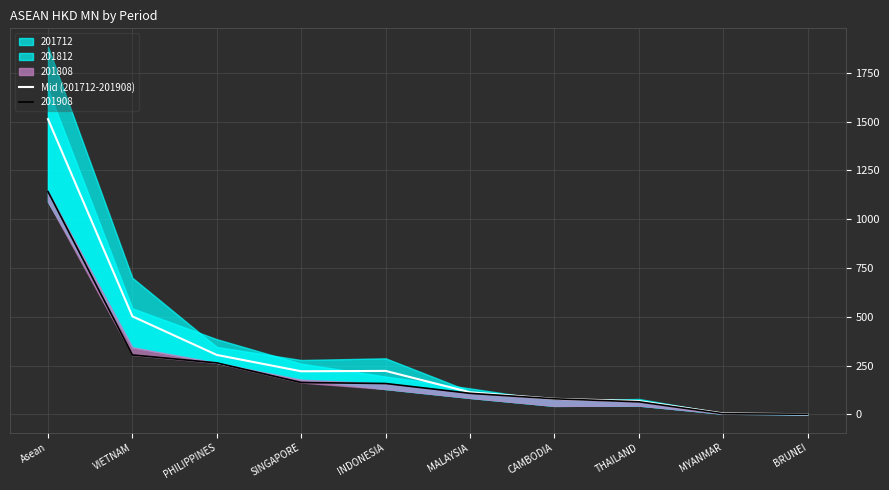

Reading right to left, extract all data points from this chart.

BRUNEI=0.2	MYANMAR=4.3	THAILAND=67.7	CAMBODIA=79.3	MALAYSIA=112.7	INDONESIA=222.3	SINGAPORE=220.4	PHILIPPINES=304.2	VIETNAM=501.9	Asean=1513.1